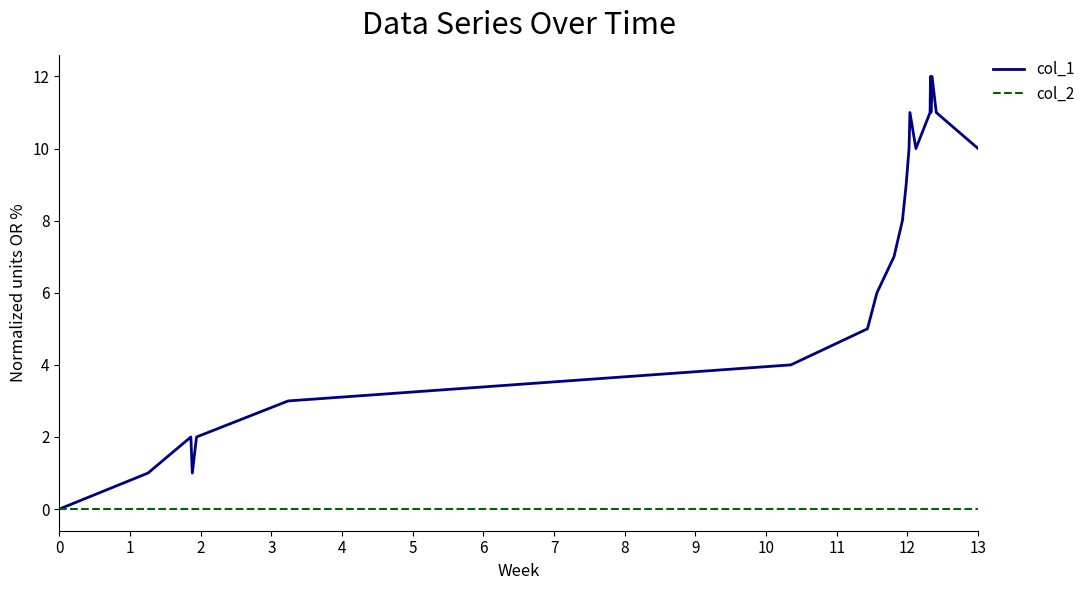

List the series in order of their overall mean, lowest first.

col_2, col_1